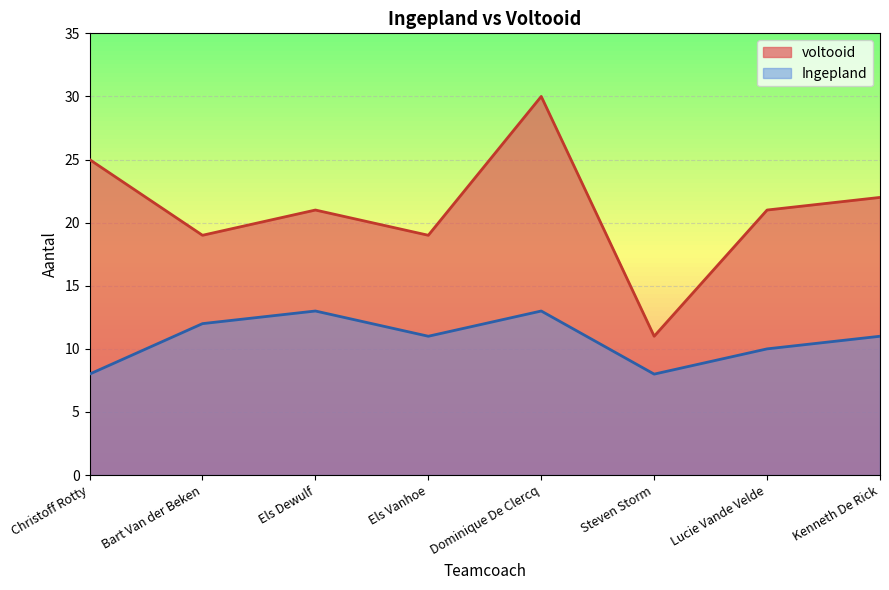

List the labels in order of value, largest first.

Dominique De Clercq, Christoff Rotty, Kenneth De Rick, Els Dewulf, Lucie Vande Velde, Bart Van der Beken, Els Vanhoe, Steven Storm